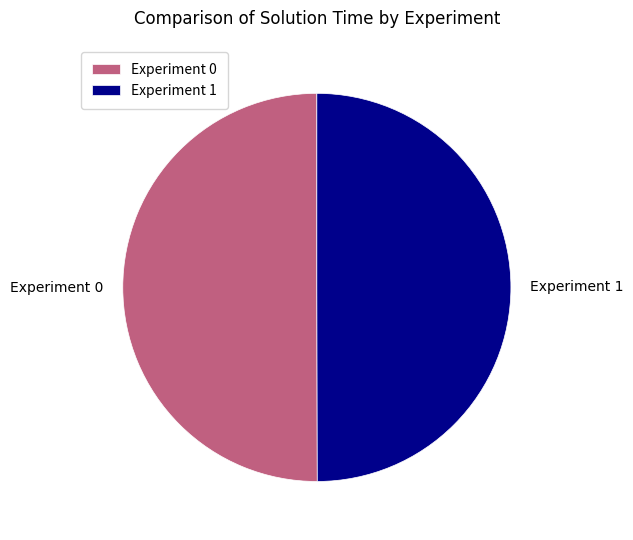

Approximately how many times larger is the value at Experiment 0 compared to Experiment 1?

1.0